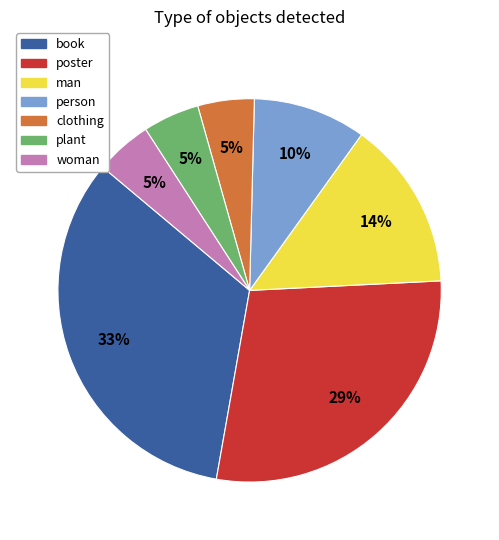

Is there a majority slice in this chart?

No